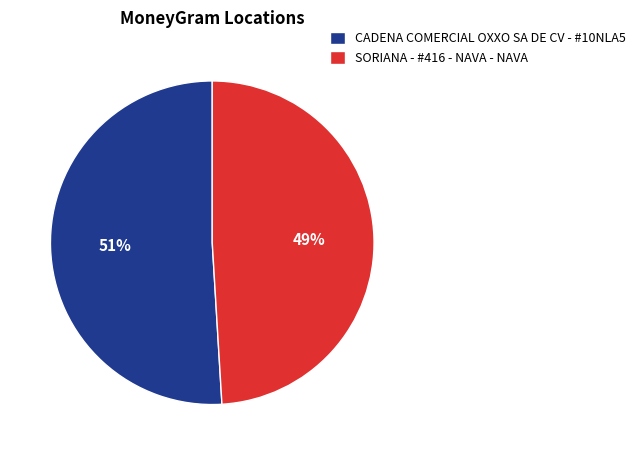

Does CADENA COMERCIAL OXXO SA DE CV - #10NLA5 account for over 50% of the chart?

Yes